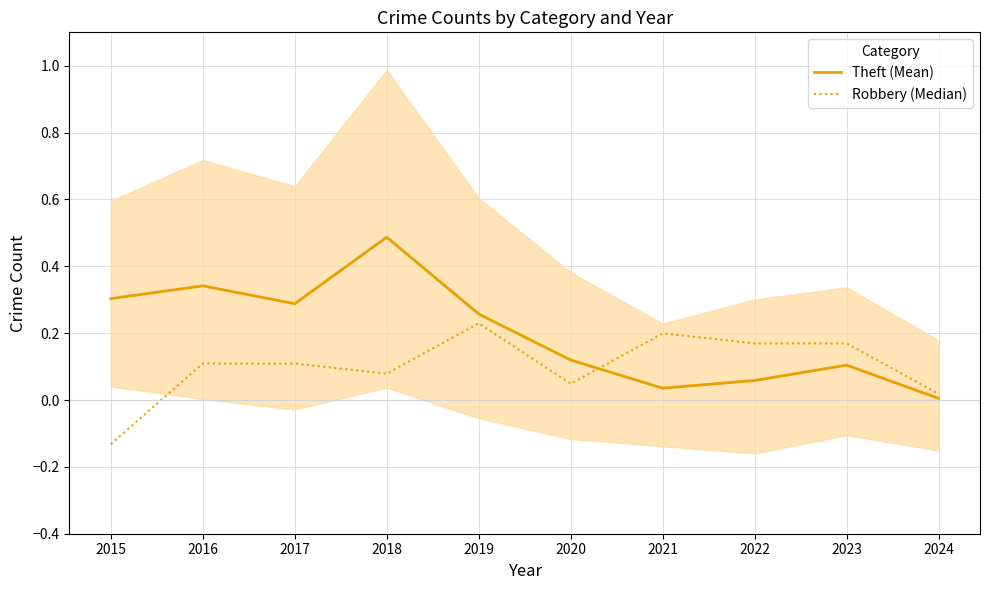

At how many categories does at least one series exceed 0?

10